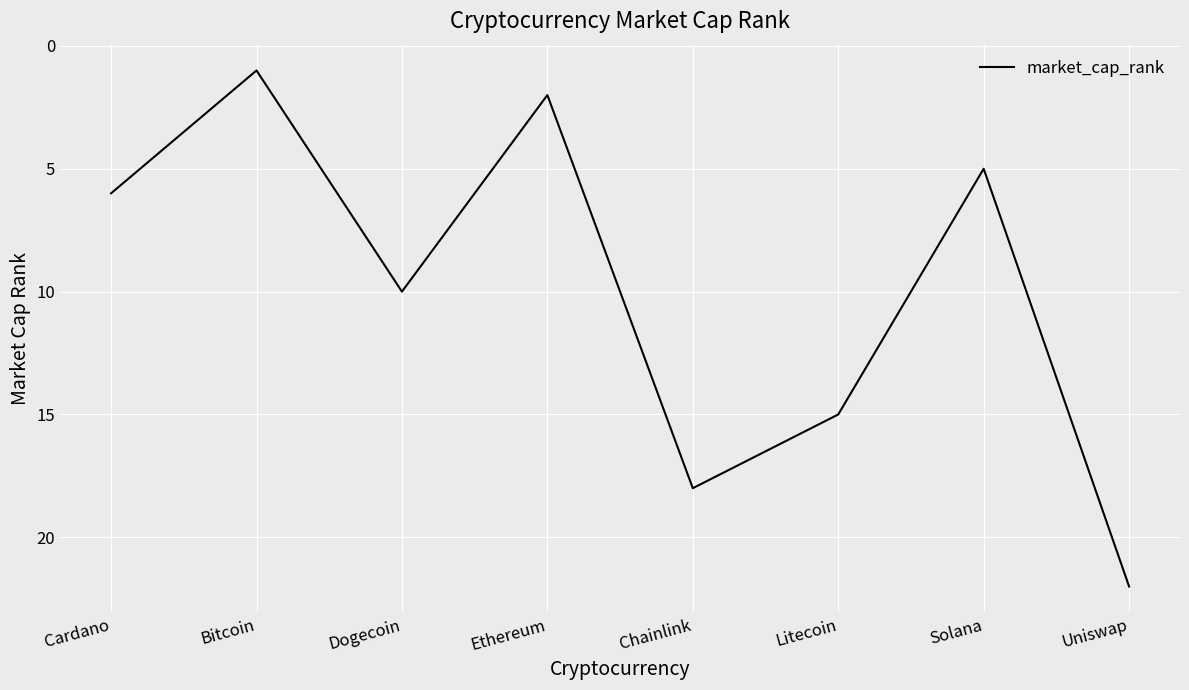

Does the chart display data point markers on the line(s)?

No